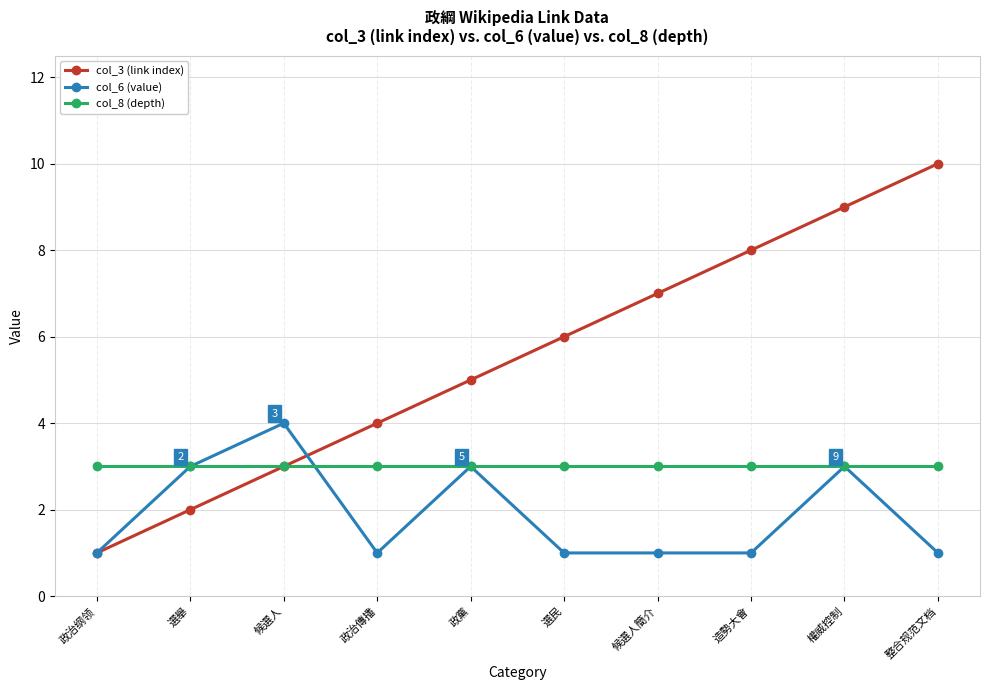

What is the label of the 7th point from the left?

候選人簡介